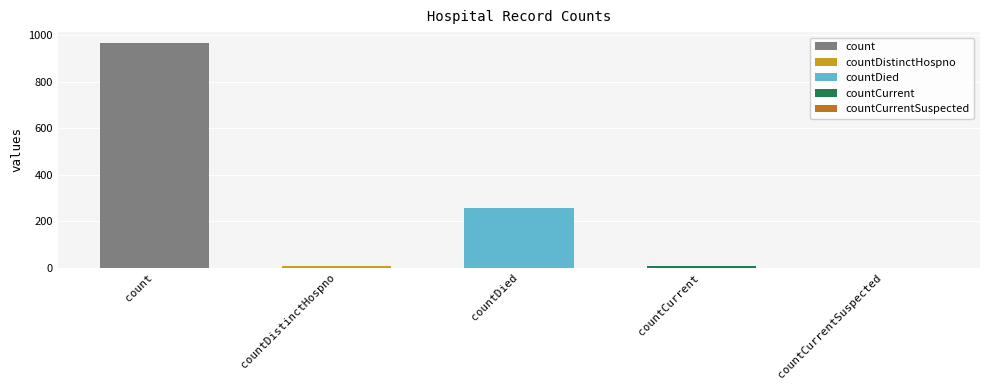

At which label does the data first exceed 6?

count